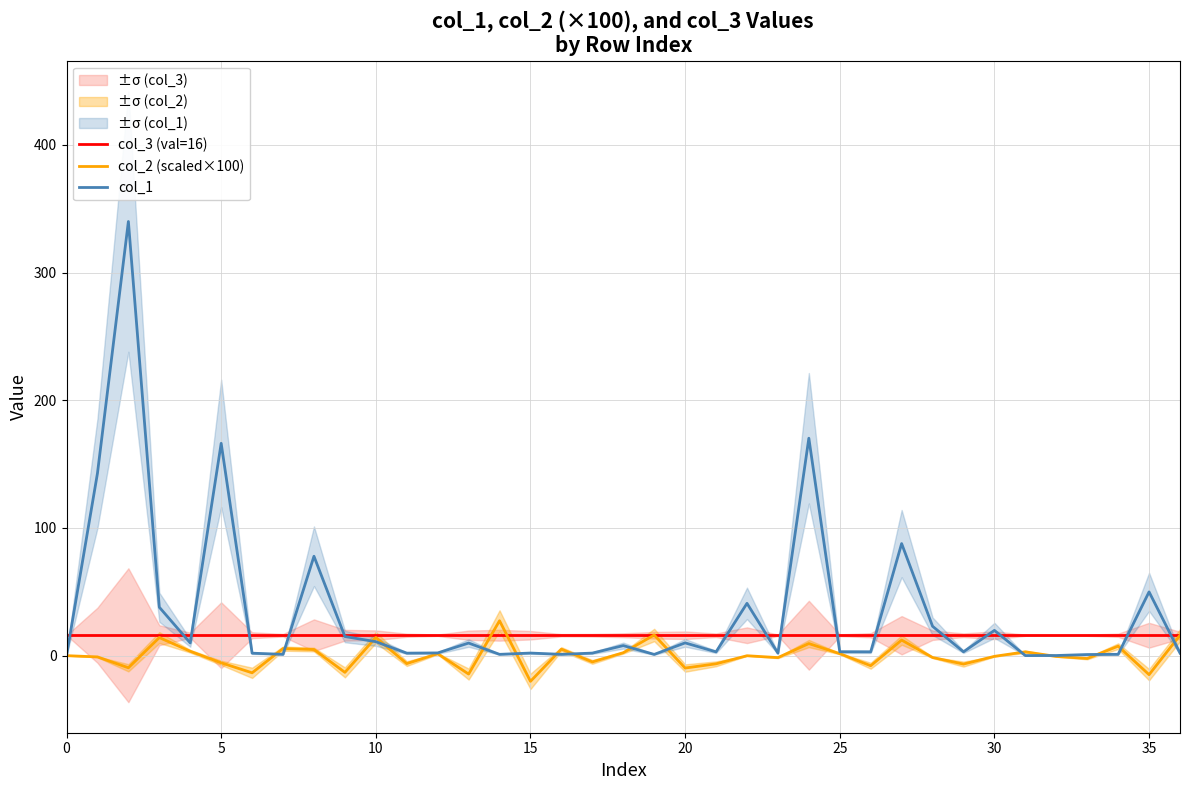

How many times do col_1 and col_2 (scaled×100) cross each other?

15